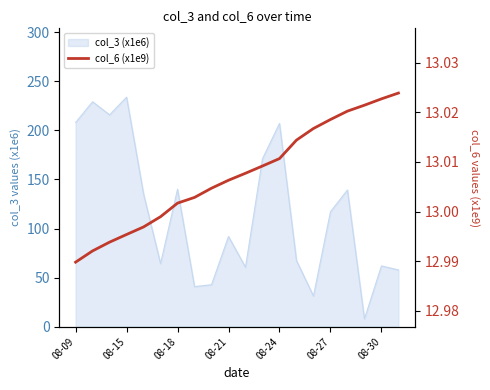

Read the value at 13.

13.0